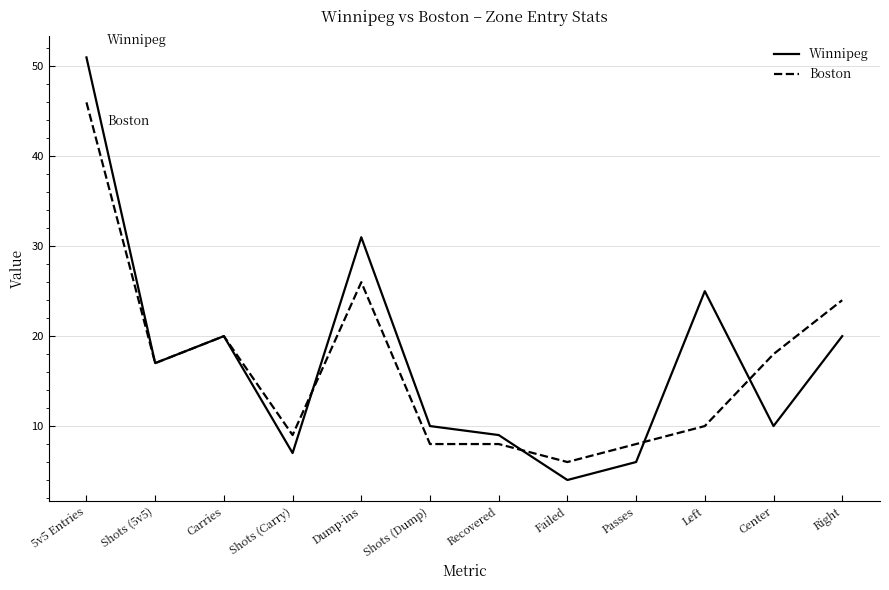

Is it true that Boston equals 9 at Center?

False